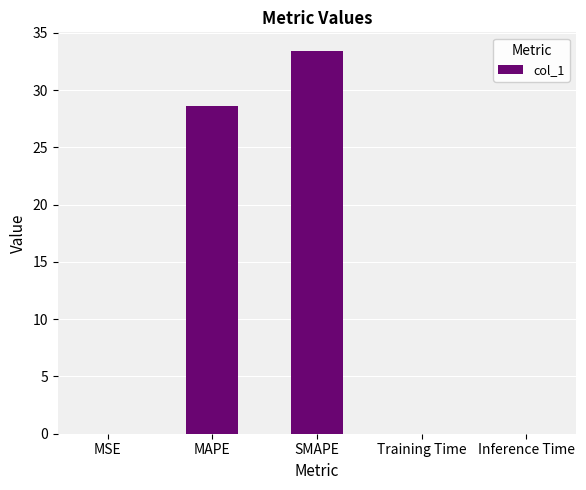

Between Inference Time and SMAPE, which is larger?

SMAPE